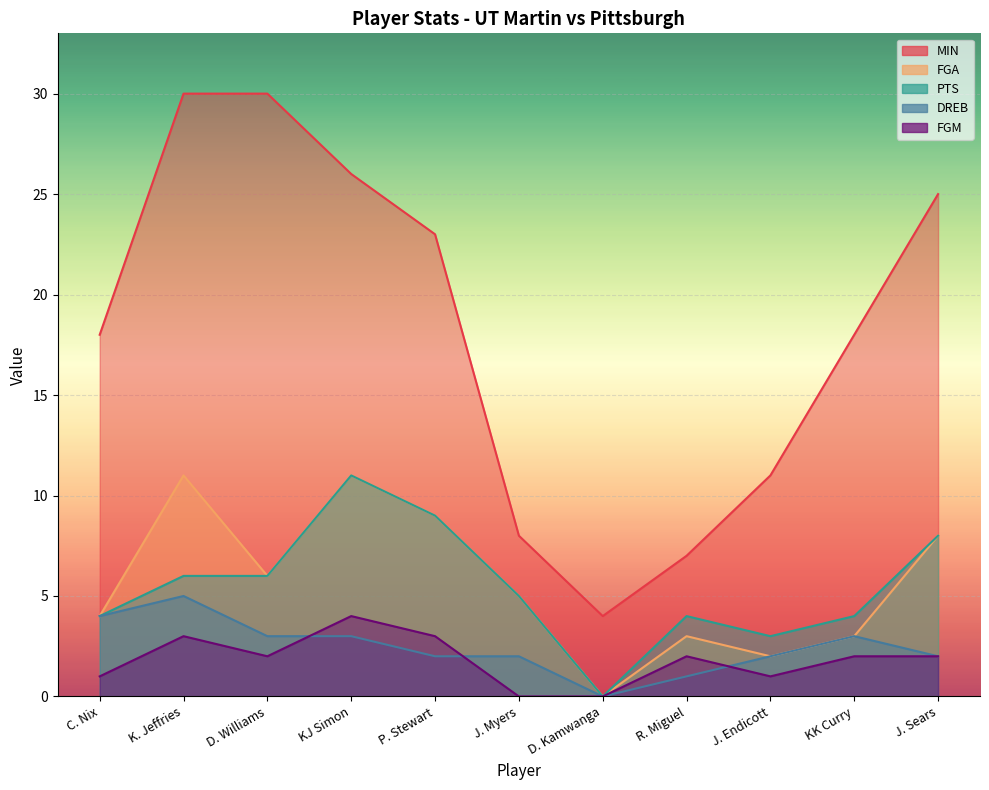

What are all the series names shown in the legend?

MIN, FGA, PTS, DREB, FGM